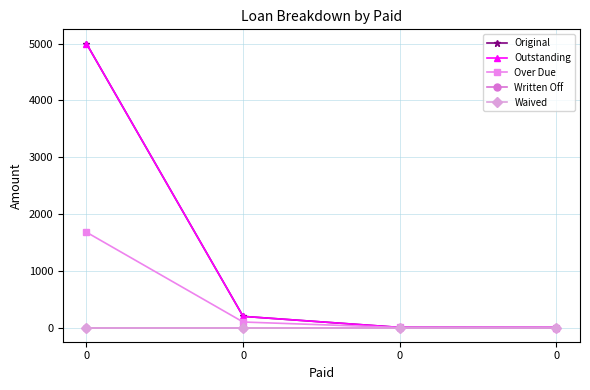

At 0, list the series in order from smallest to largest.

Written Off, Waived, Over Due, Original, Outstanding